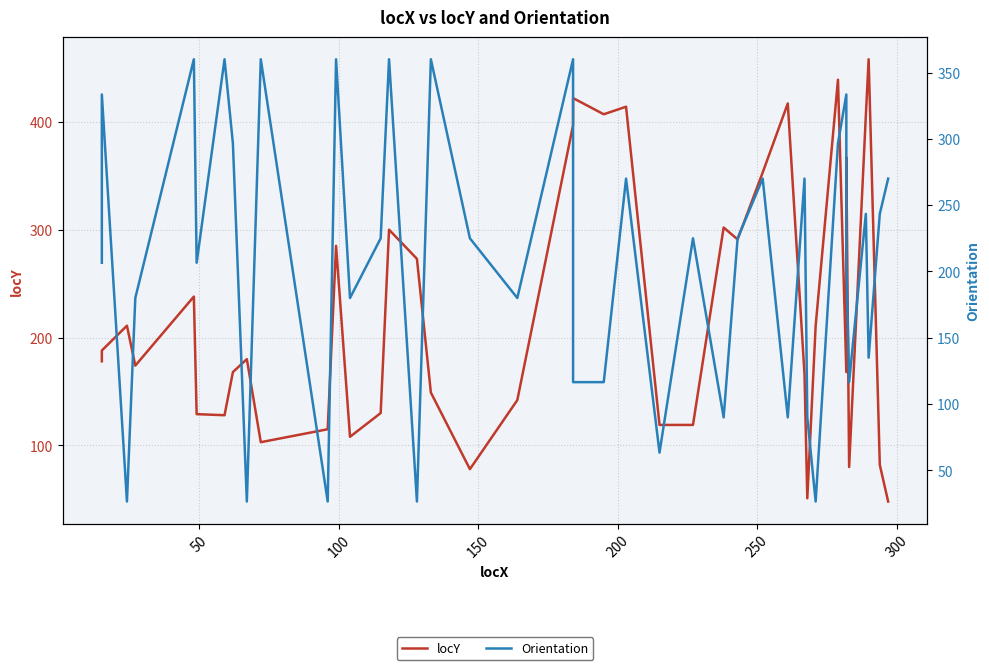

Is this an area chart (filled region under the line)?

No